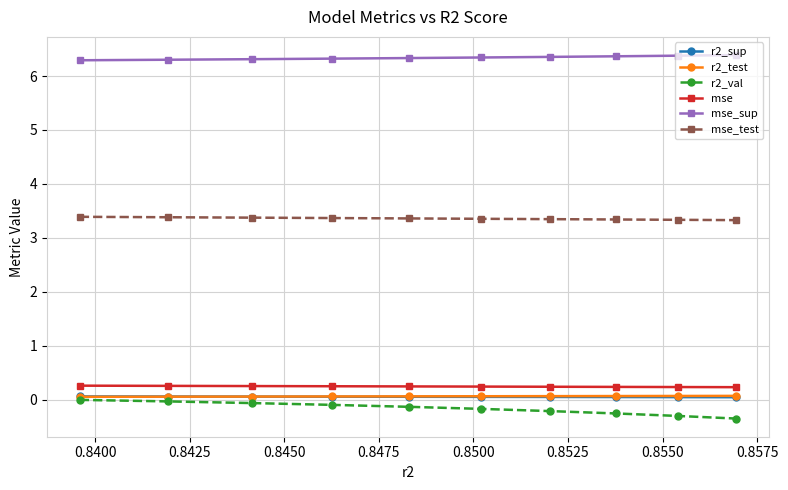

Which series has the largest total across all categories?

mse_sup